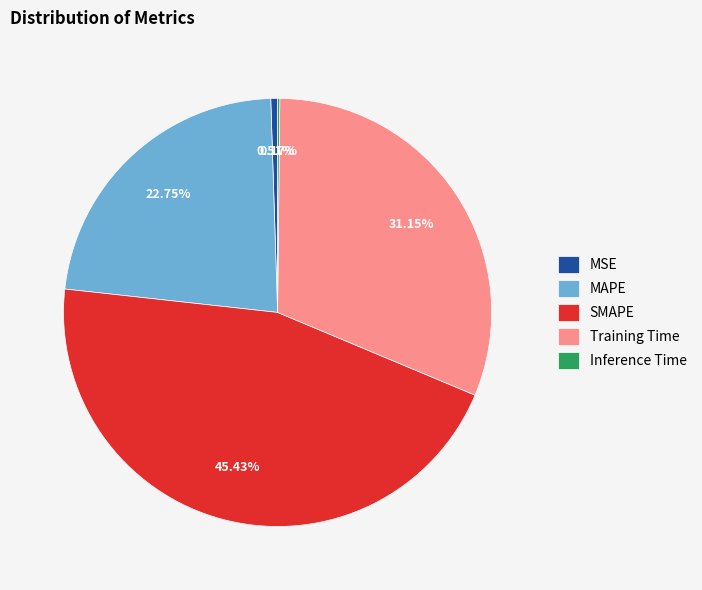

True or false: MSE accounts for 11% of the total.

False